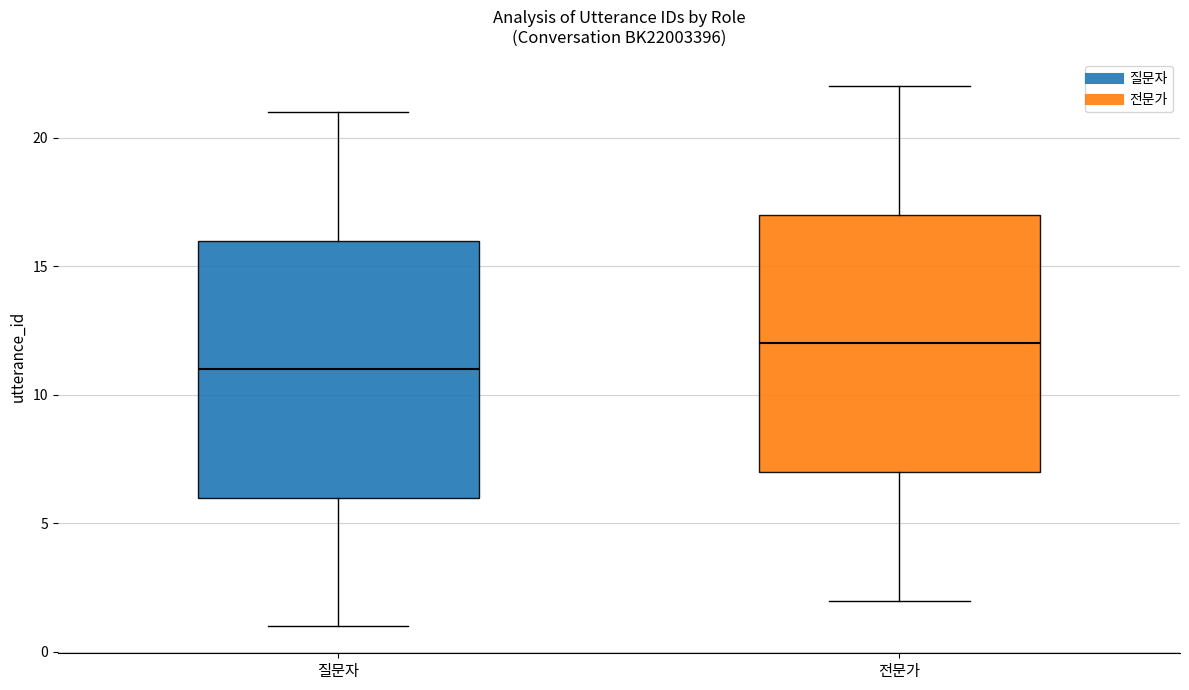

Where does the lower whisker of the box for 전문가 end on the y-axis? The values are not printed on the chart, so give them approximately, as read against the axis.

2